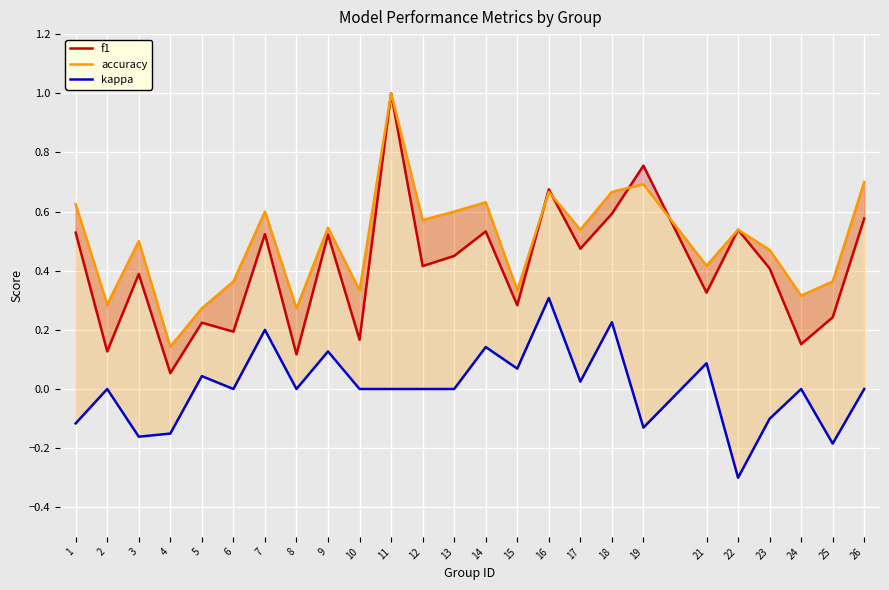

What is the difference between the highest and lowest values at 2?

0.3